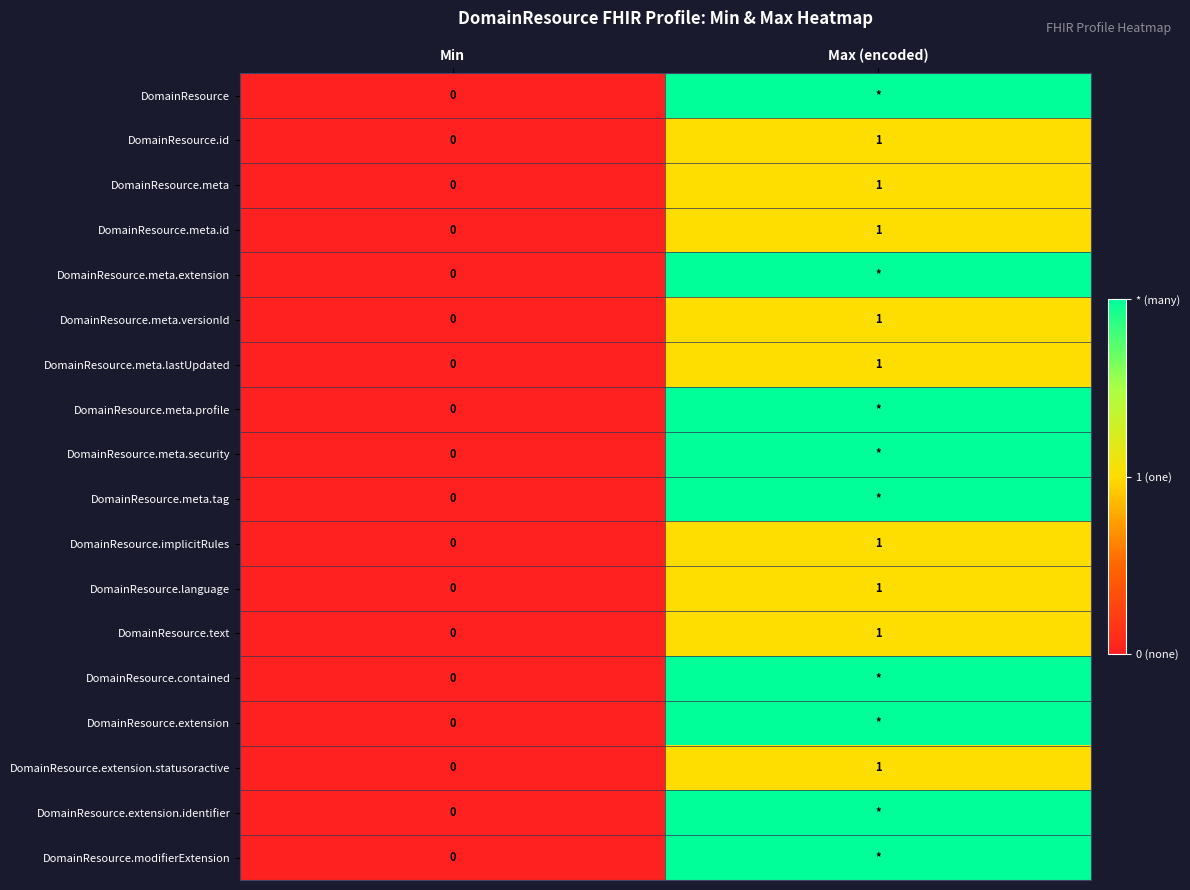

List the labels in order of DomainResource.extension.statusoractive value, smallest first.

Min, Max (encoded)